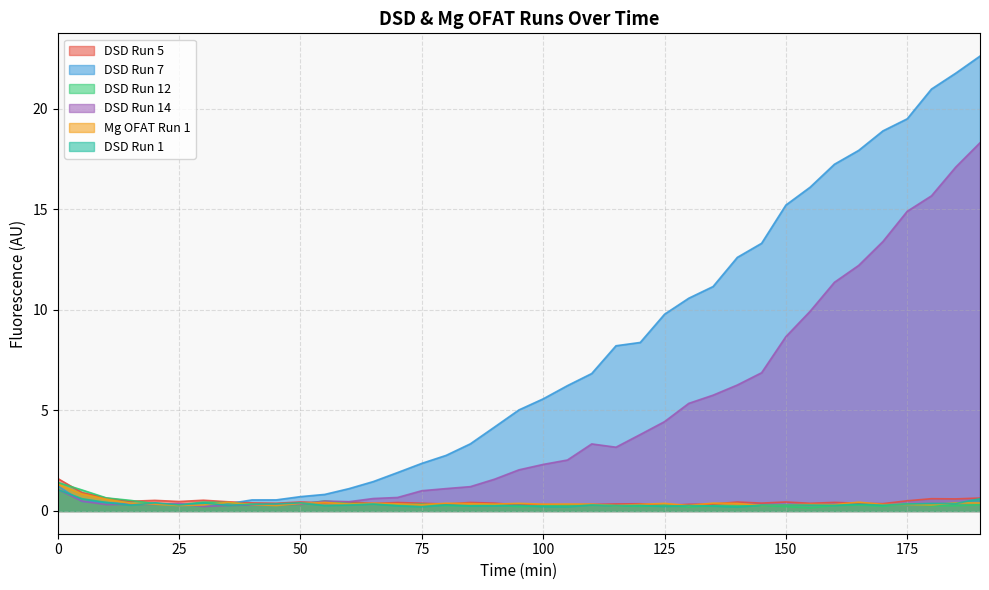

What is the value of the DSD Run 14 point at the 6th from the left?

0.4